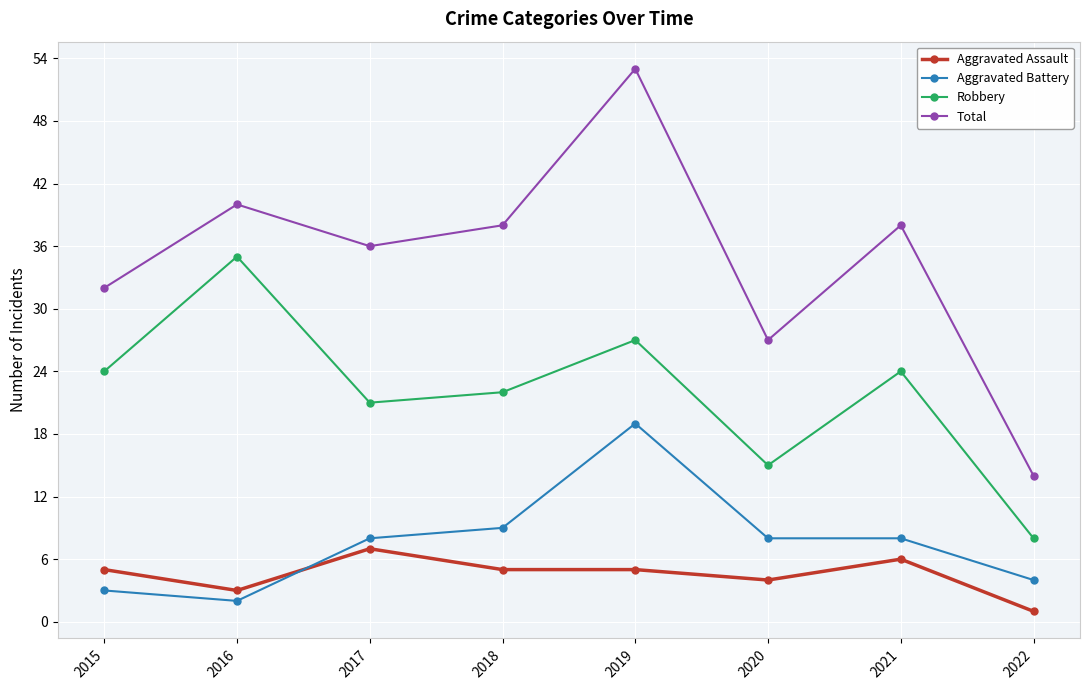

The Aggravated Battery series shows 6 at 2022. True or false?

False